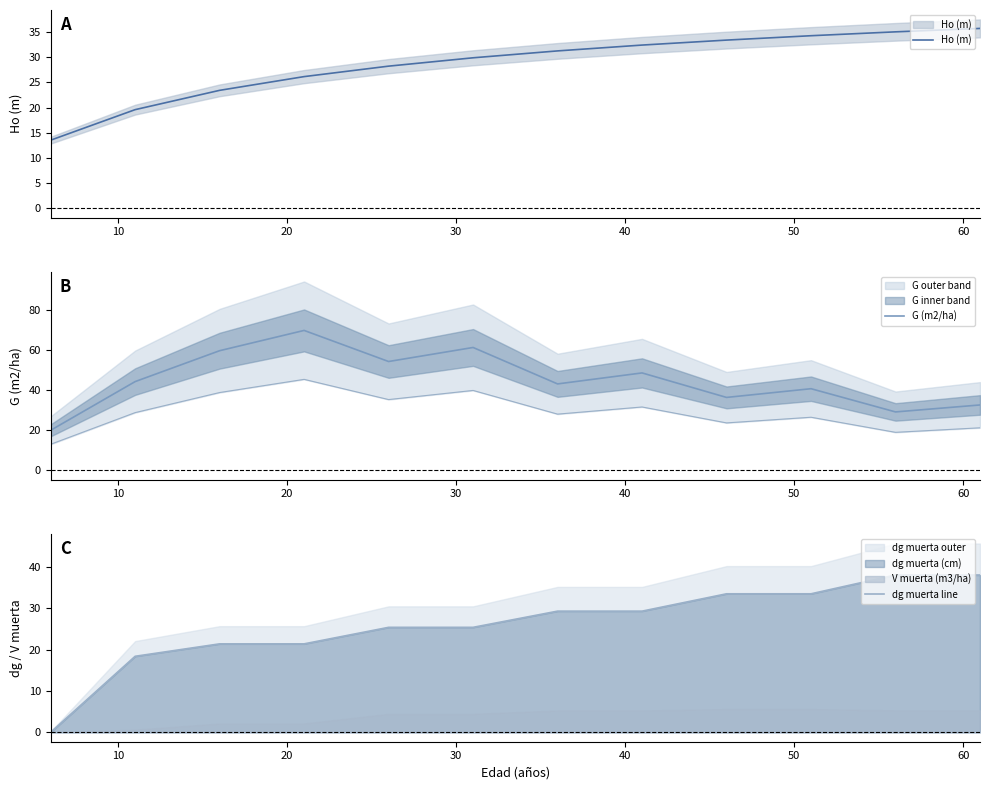

Reading left to right, list all the values displayed in this chart.

Ho (m): 13.5	19.6	23.4	26.2	28.2	29.9	31.3	32.4	33.4	34.3	35.1	35.7
G (m2/ha): 19.9	44.2	59.7	69.8	54.3	61.3	43.1	48.6	36.3	40.7	29.1	32.6
dg muerta line: 0.0	18.4	21.4	21.4	25.4	25.4	29.3	29.3	33.5	33.5	38.1	38.1